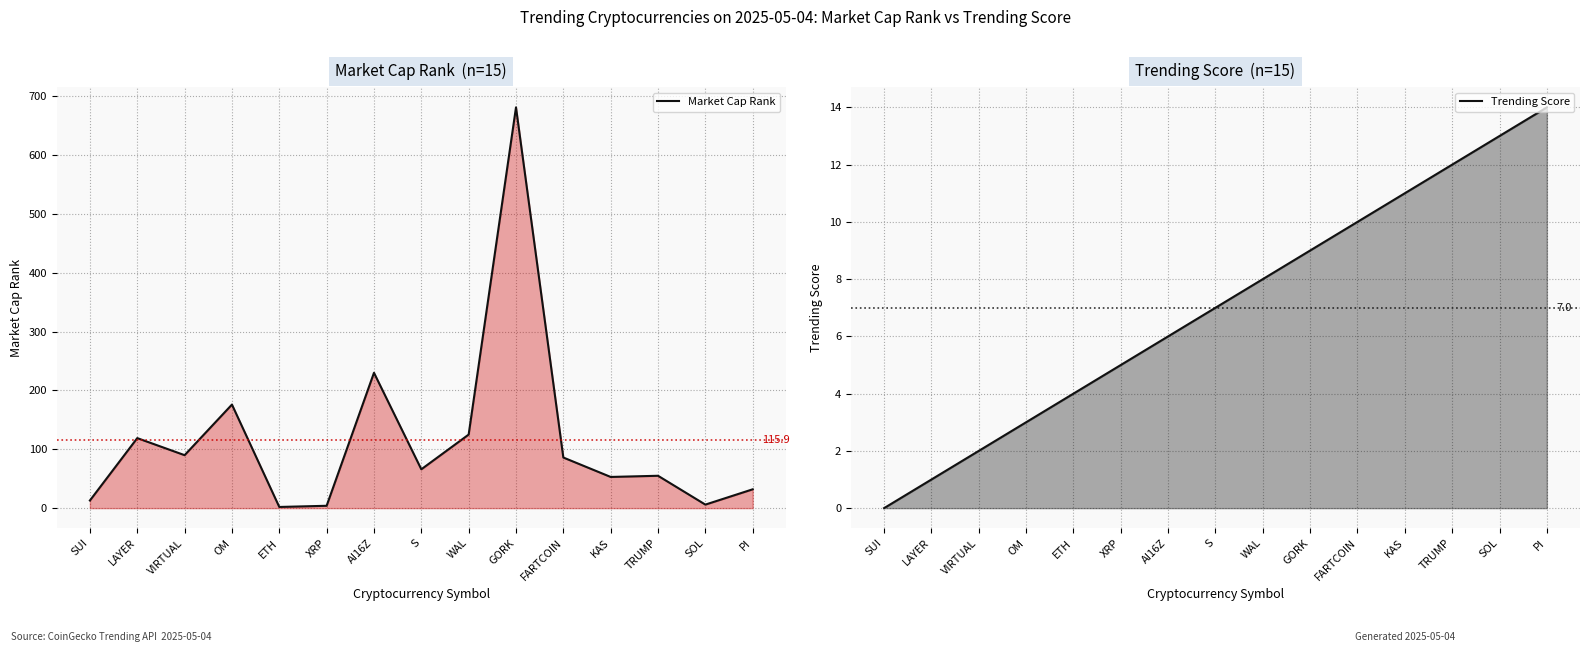

Rank the series by their average value, from highest to lowest.

Market Cap Rank, Trending Score